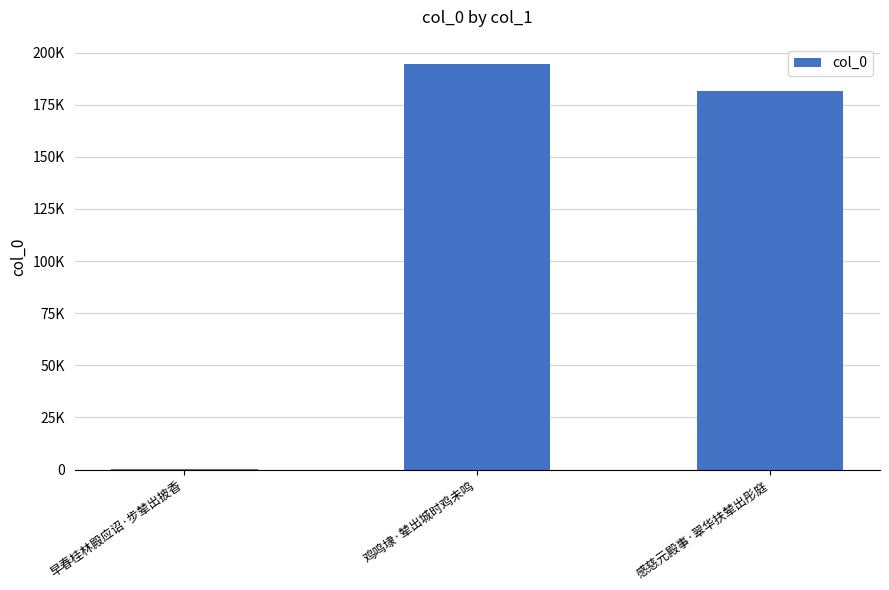

Which category has the lowest value across all series?

早春桂林殿应诏·步辇出披香